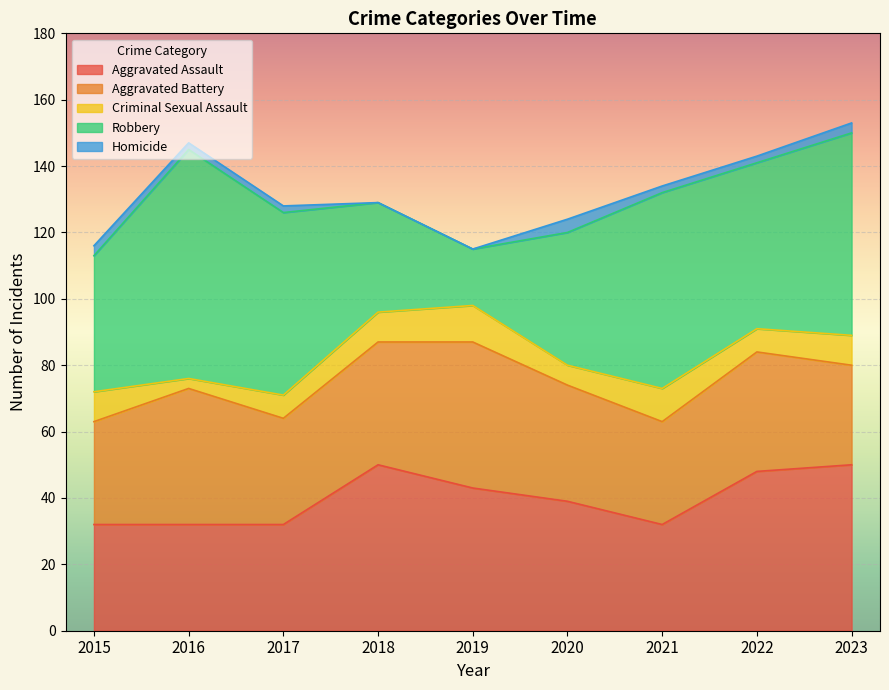

At how many categories does at least one series exceed 48?

6